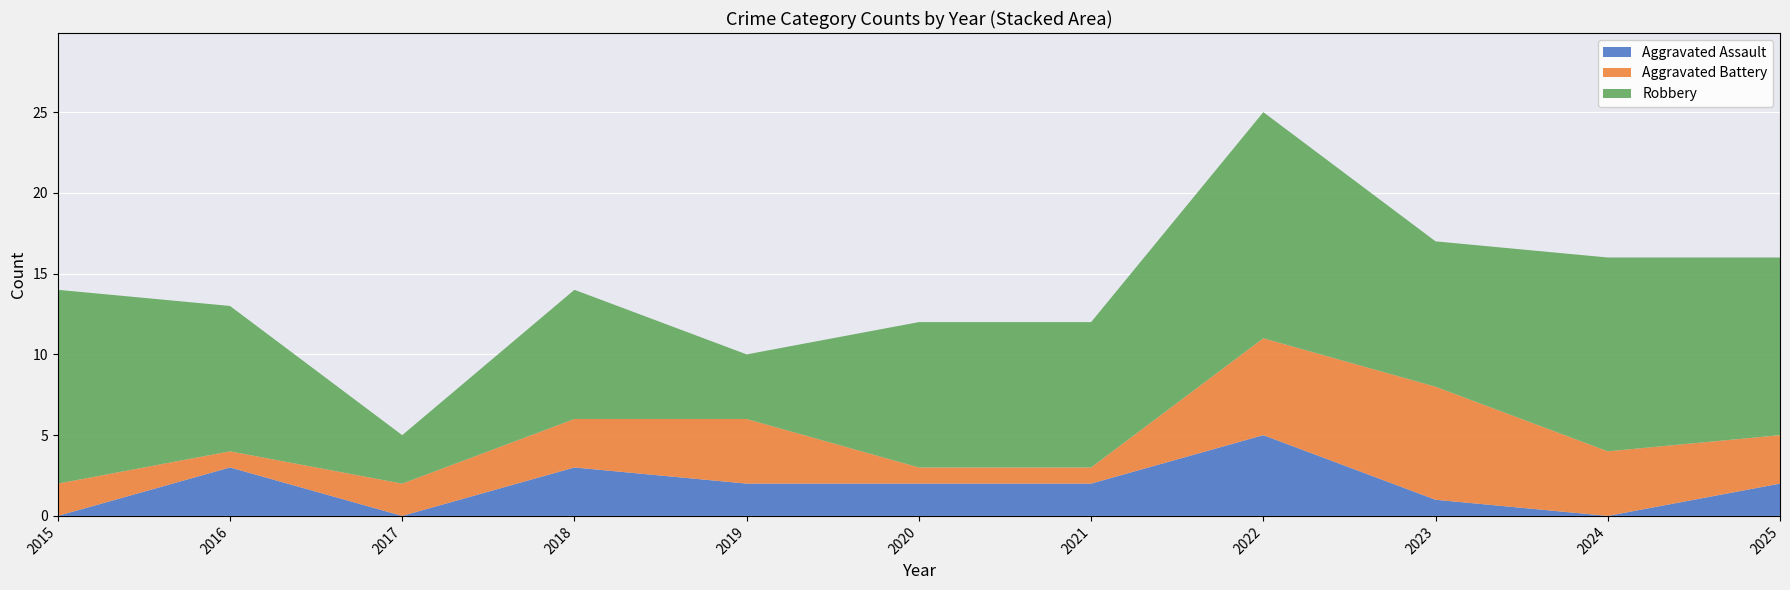

Which category has the highest value in the Aggravated Assault series?

2022